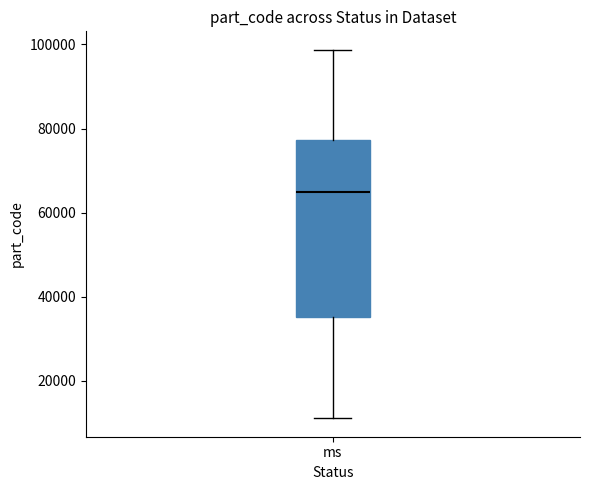

Read this box plot against the y-axis: the position of the median line, the range covered by the box, and the ends of both whiskers. The values are not printed on the chart, so give them approximately, as read against the axis.

median 64000, box 36000 to 78000, whiskers 12000 to 98000